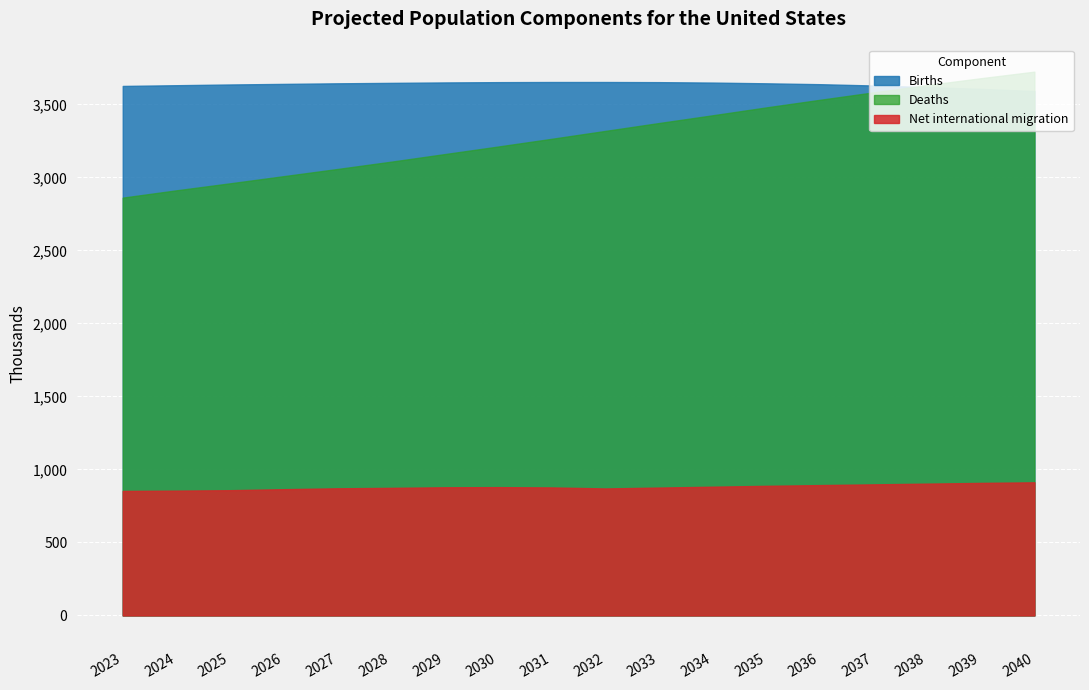

Reading left to right, transcribe all the data shown in this chart.

Births: 2023=3627	2024=3632	2025=3637	2026=3641	2027=3645	2028=3648	2029=3651	2030=3653	2031=3654	2032=3654	2033=3653	2034=3650	2035=3645	2036=3639	2037=3630	2038=3619	2039=3607	2040=3592
Deaths: 2023=2862	2024=2912	2025=2960	2026=3009	2027=3058	2028=3108	2029=3160	2030=3212	2031=3265	2032=3319	2033=3373	2034=3426	2035=3480	2036=3532	2037=3583	2038=3633	2039=3680	2040=3725
Net international migration: 2023=853	2024=855	2025=858	2026=865	2027=871	2028=874	2029=878	2030=879	2031=877	2032=870	2033=876	2034=882	2035=888	2036=893	2037=898	2038=903	2039=908	2040=912